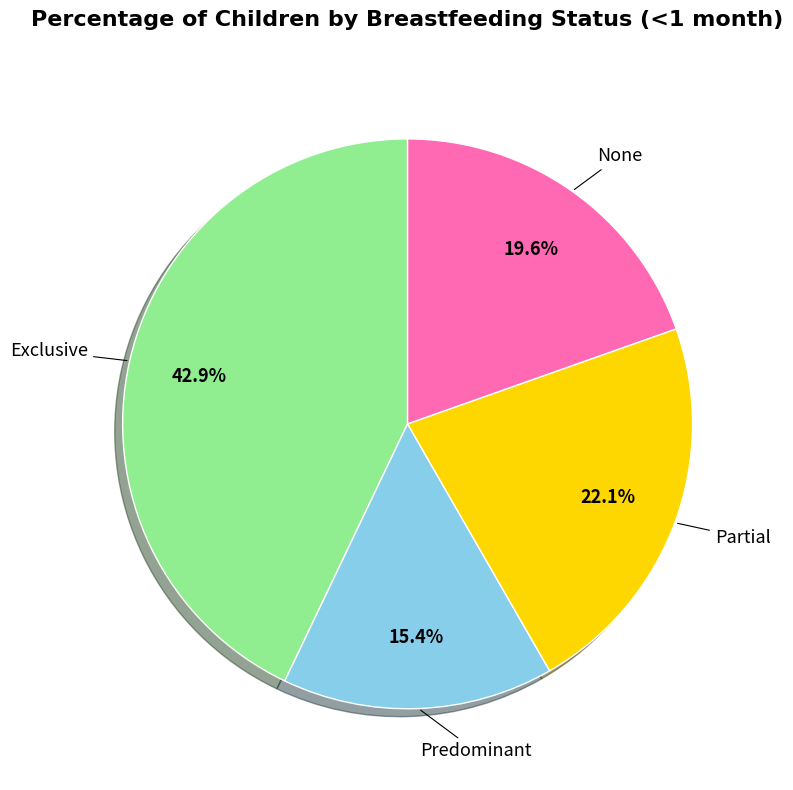

The None slice represents 20% of the pie. True or false?

True